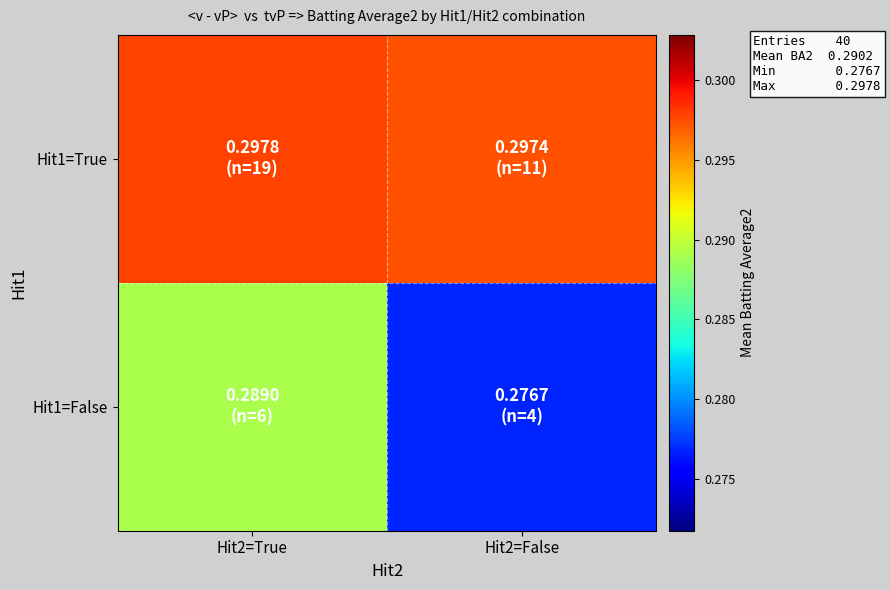

How many categories are shown in the chart?

2